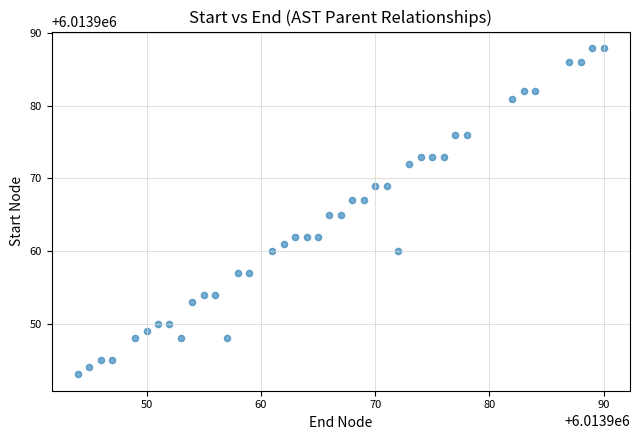

What is the range of X values (max minus min)?

46